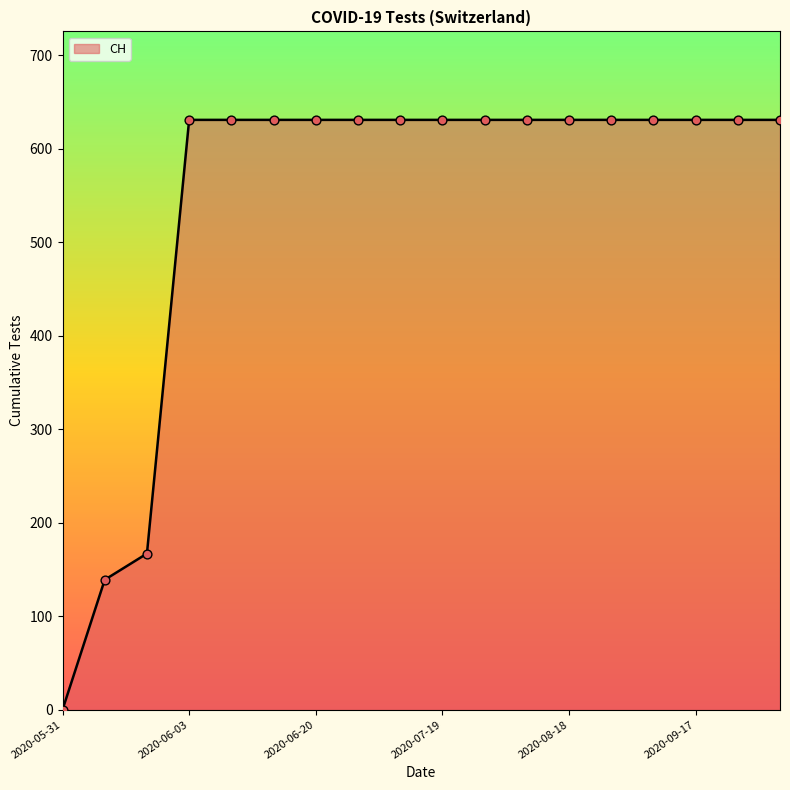

What is the maximum value shown in the chart?

631